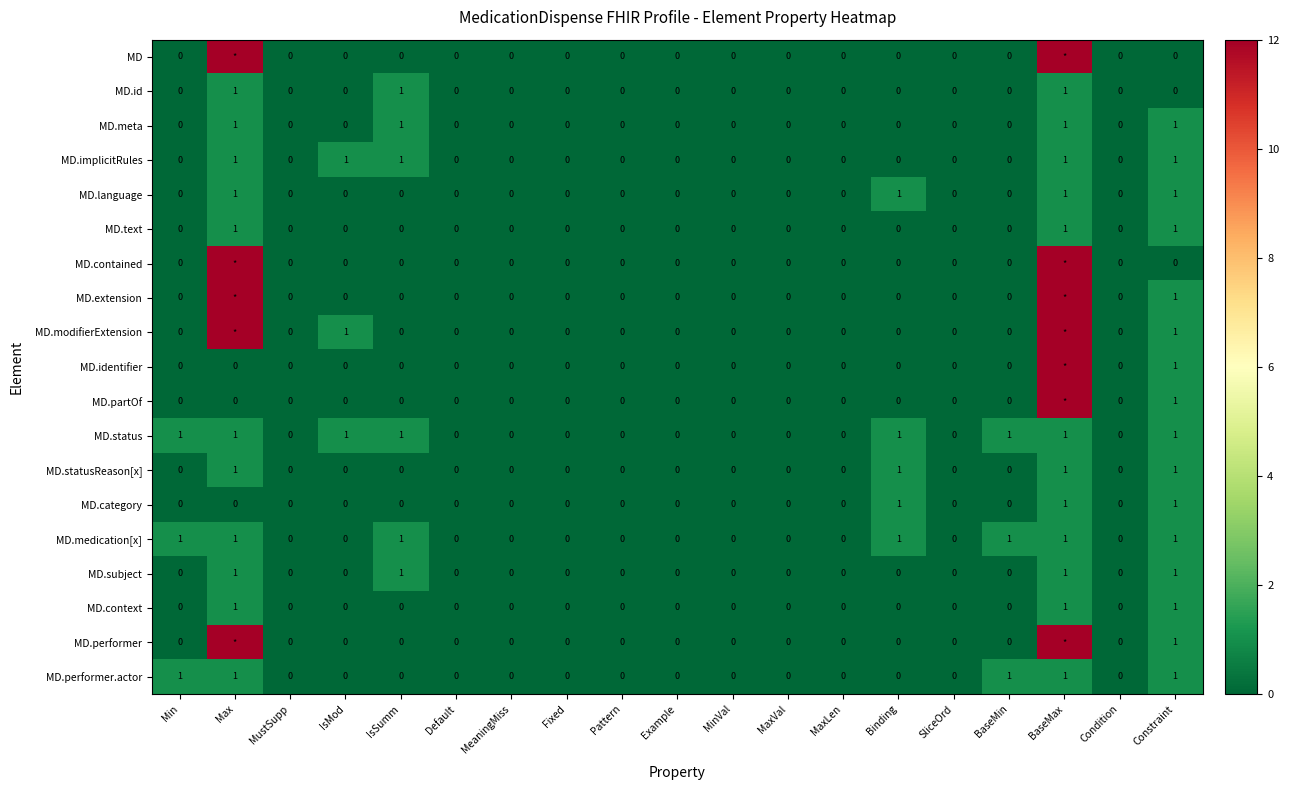

How many MD.text values are between 0 and 1?

19